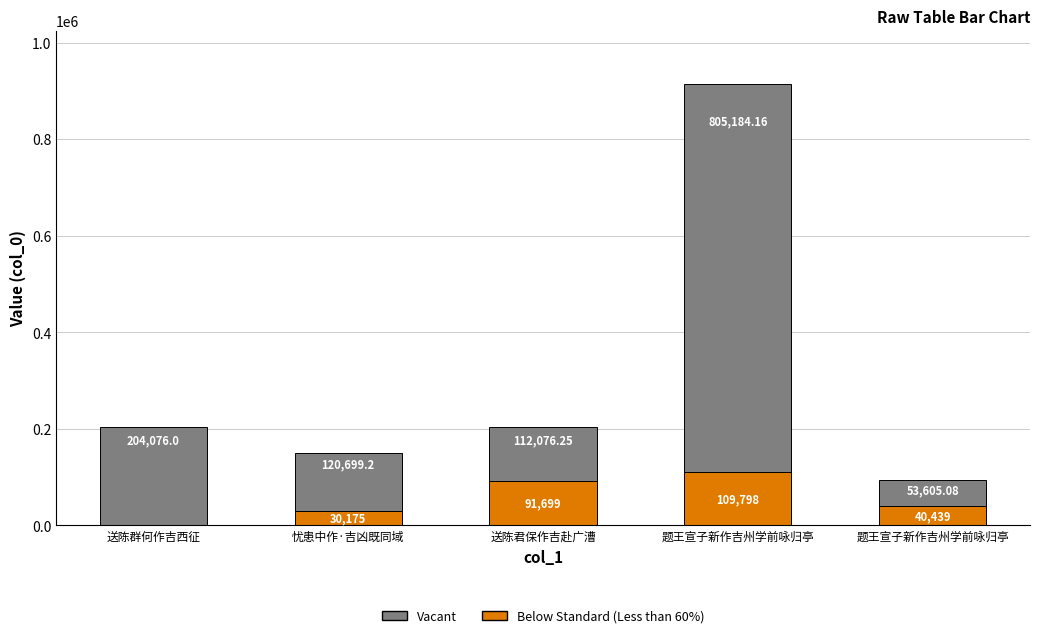

How many categories are shown in the chart?

5